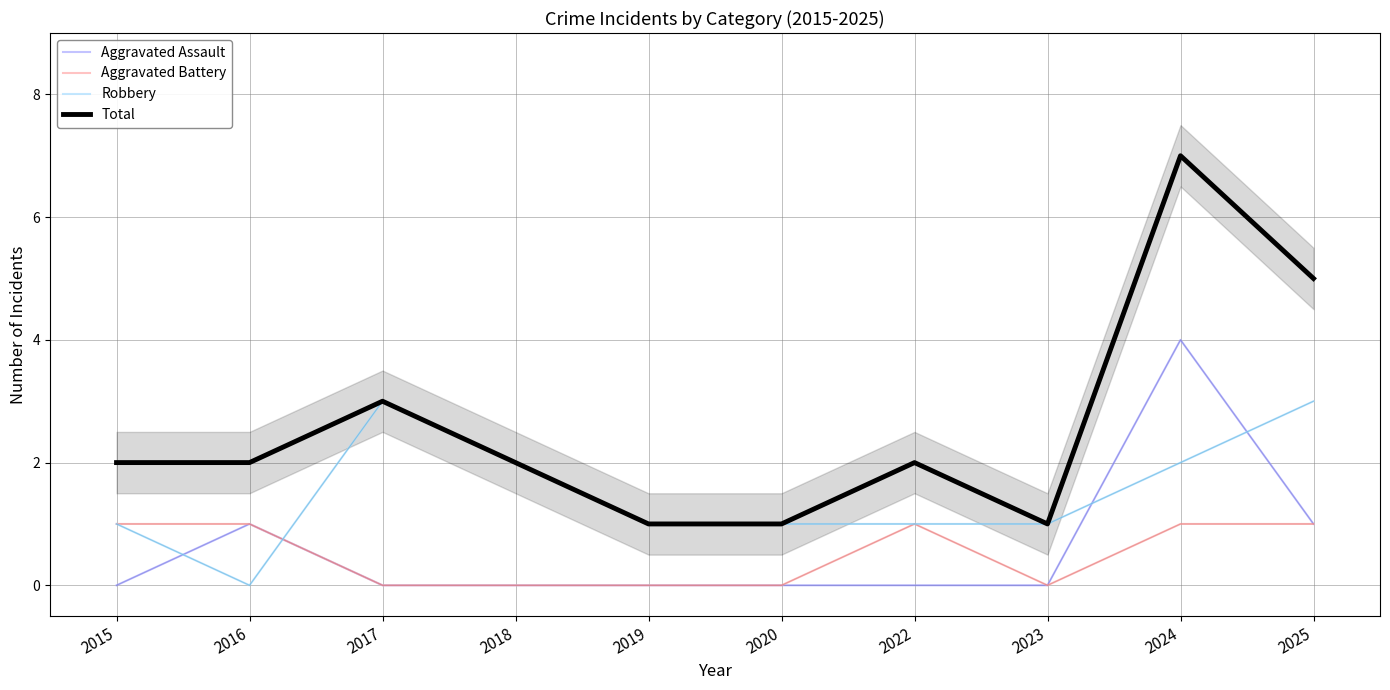

How many data points does each series have?

10